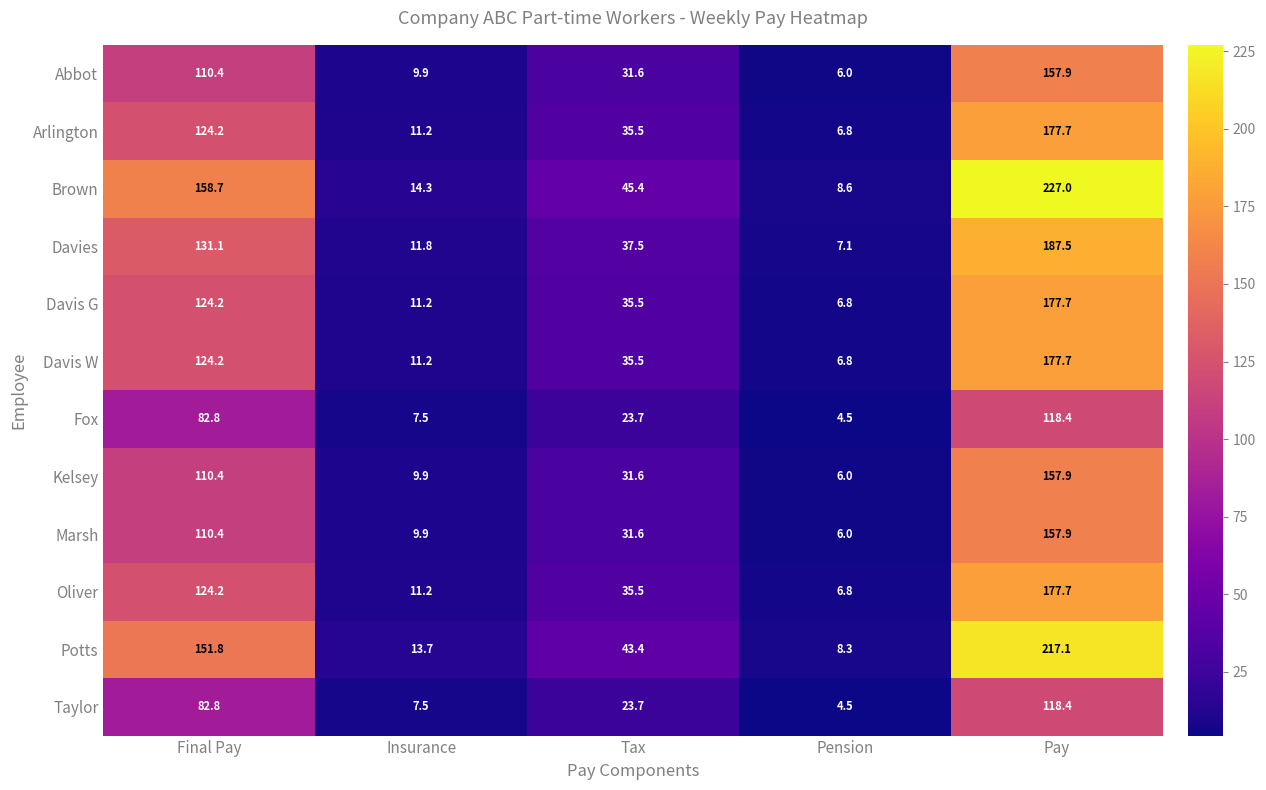

List the labels in order of Abbot value, smallest first.

Pension, Insurance, Tax, Final Pay, Pay